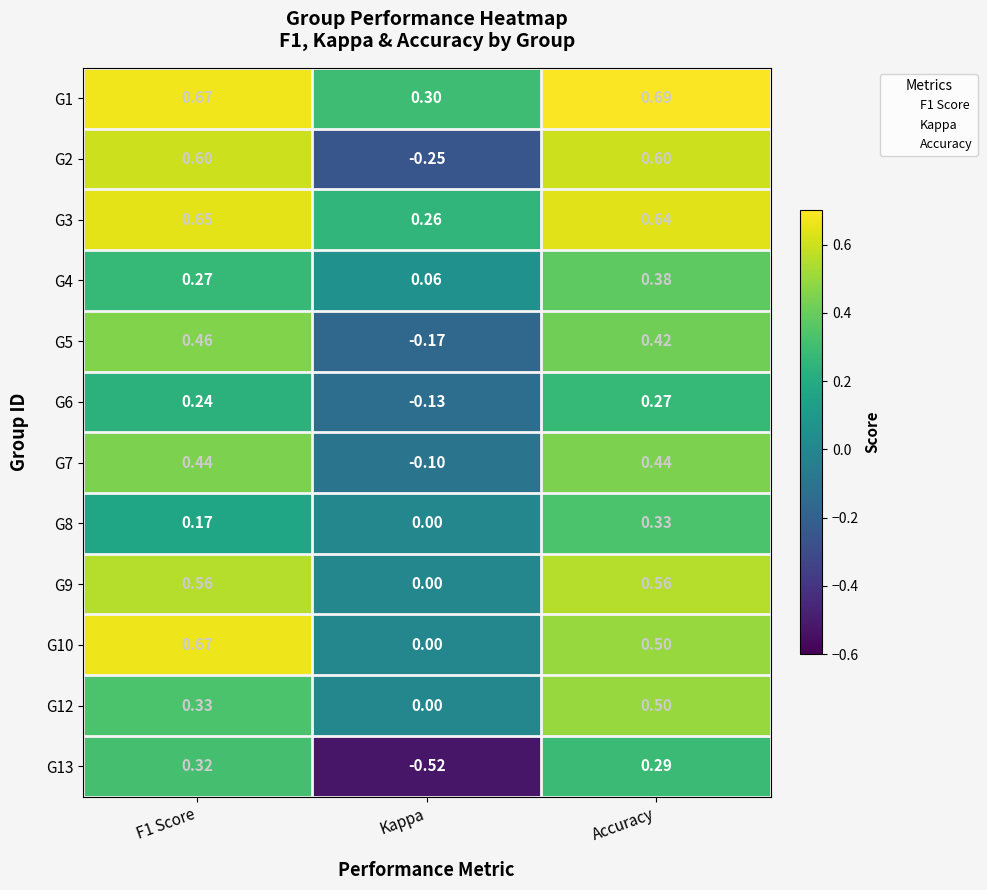

What is the difference between the highest and lowest values at Kappa?

0.8